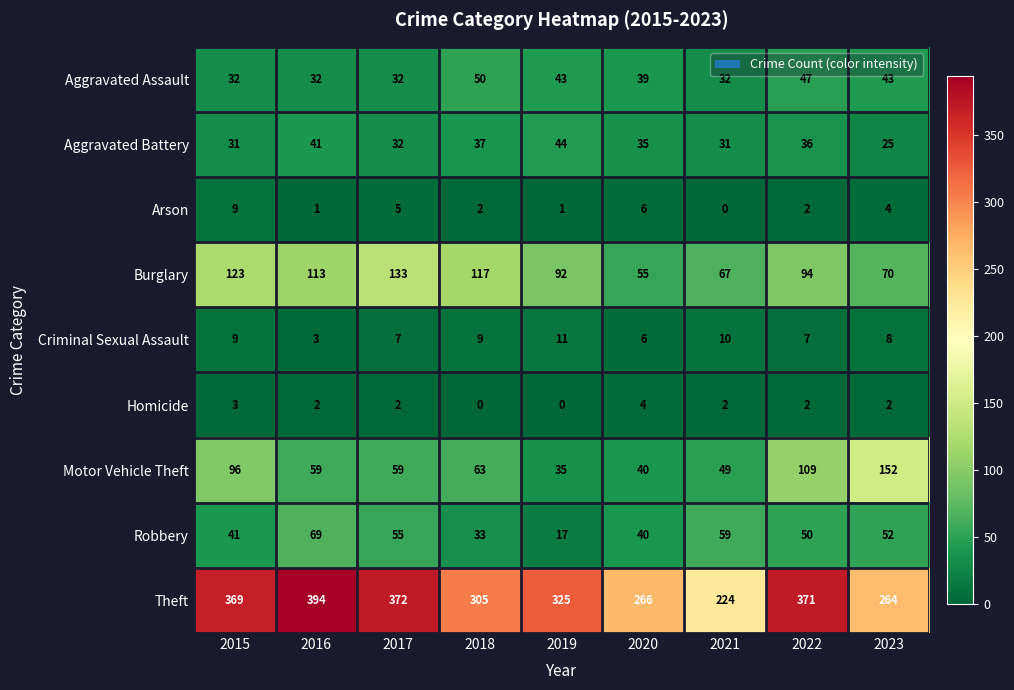

At how many categories does at least one series exceed 290?

6